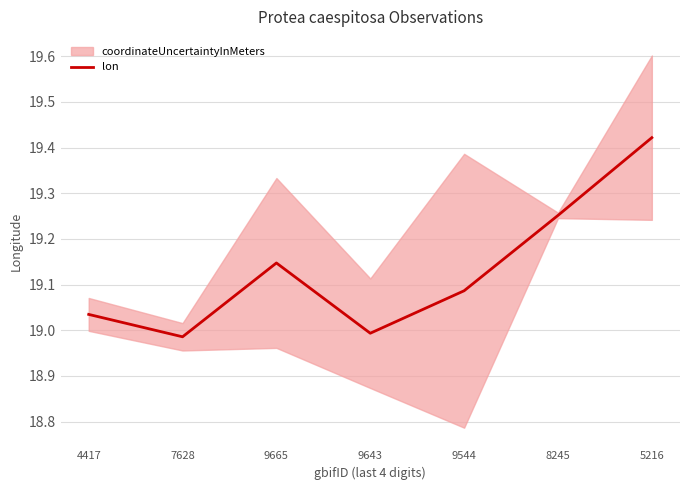

Reading right to left, extract all data points from this chart.

5216=19.4	8245=19.3	9544=19.1	9643=19.0	9665=19.1	7628=19.0	4417=19.0